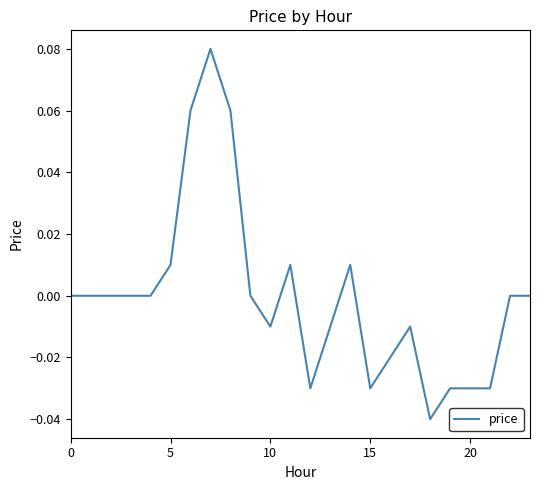

What is the label of the 17th point from the left?

16